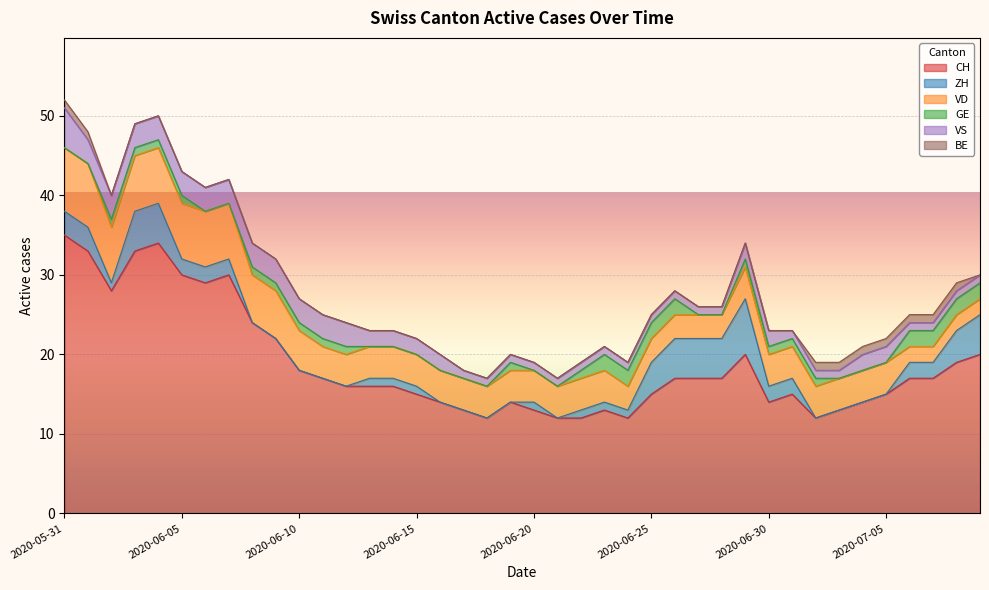

What are all the series names shown in the legend?

CH, ZH, VD, GE, VS, BE